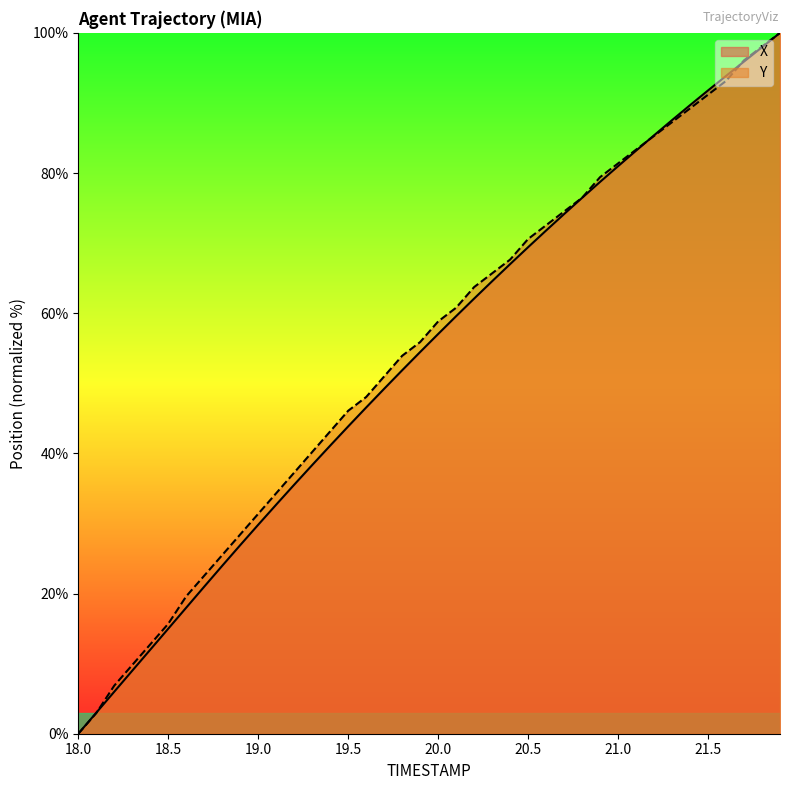

Between 19.9 and 18.7, which is larger?

19.9